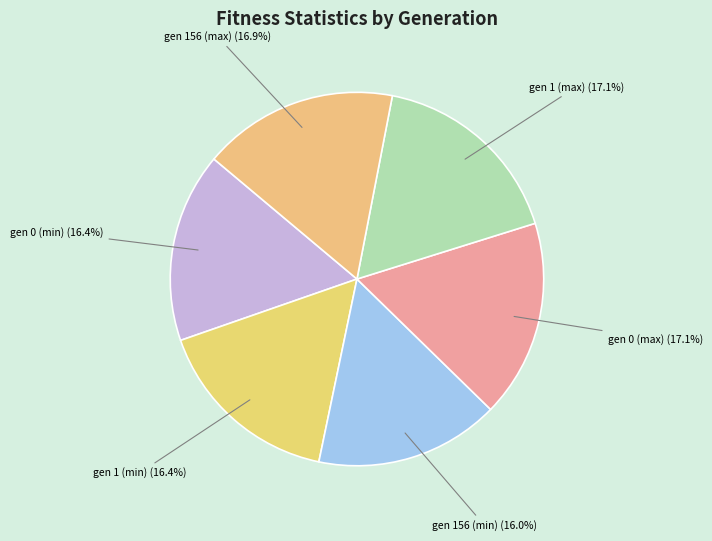

How many slices are in this pie chart?

6